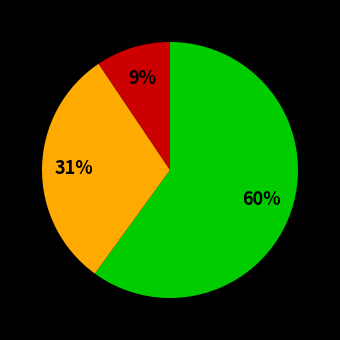

Does any single category account for the majority?

Yes